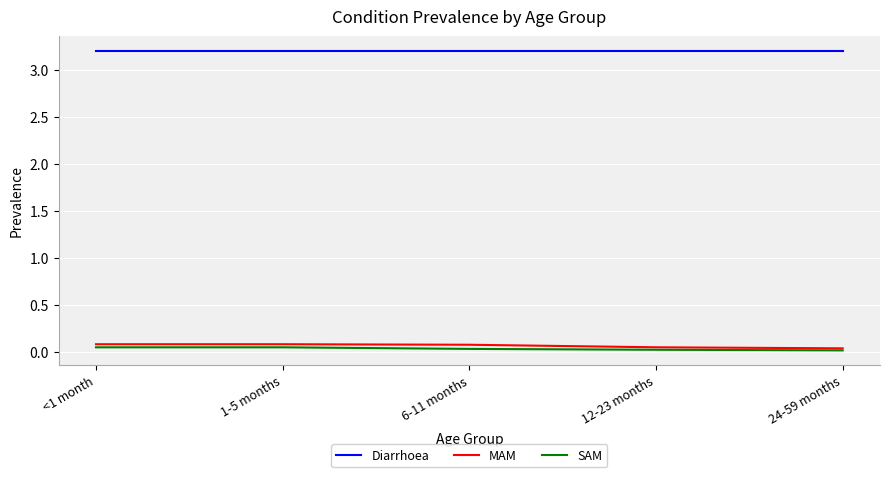

What is the maximum value shown in the chart?

3.2